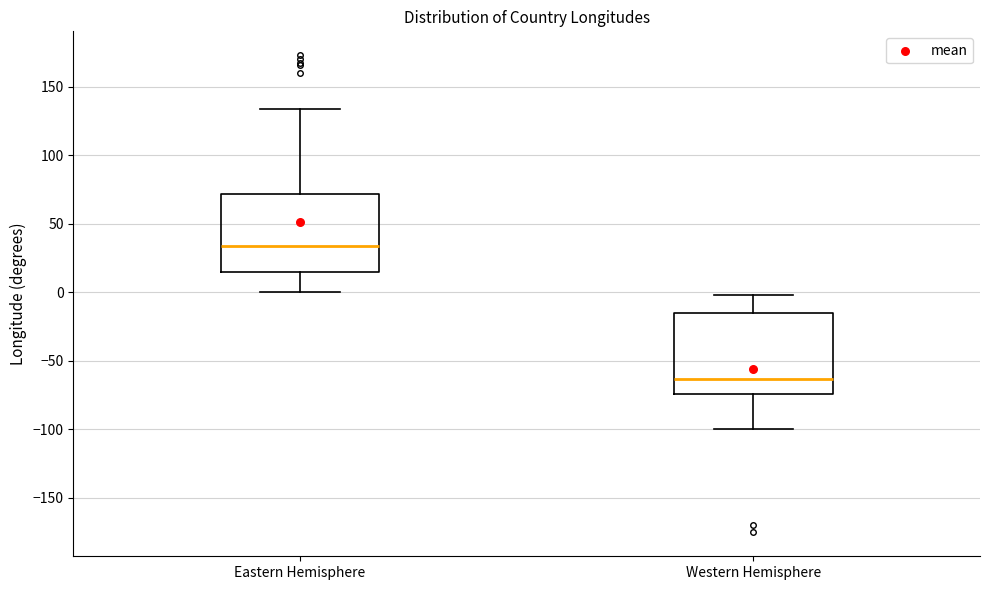

Reading left to right, read every box against the y-axis: the position of its median line, the range the box covers, and the ends of its whiskers. The values are not printed on the chart, so give them approximately, as read against the axis.

Eastern Hemisphere: median 35, box 15 to 70, whiskers 0 to 135
Western Hemisphere: median -65, box -75 to -15, whiskers -100 to 0